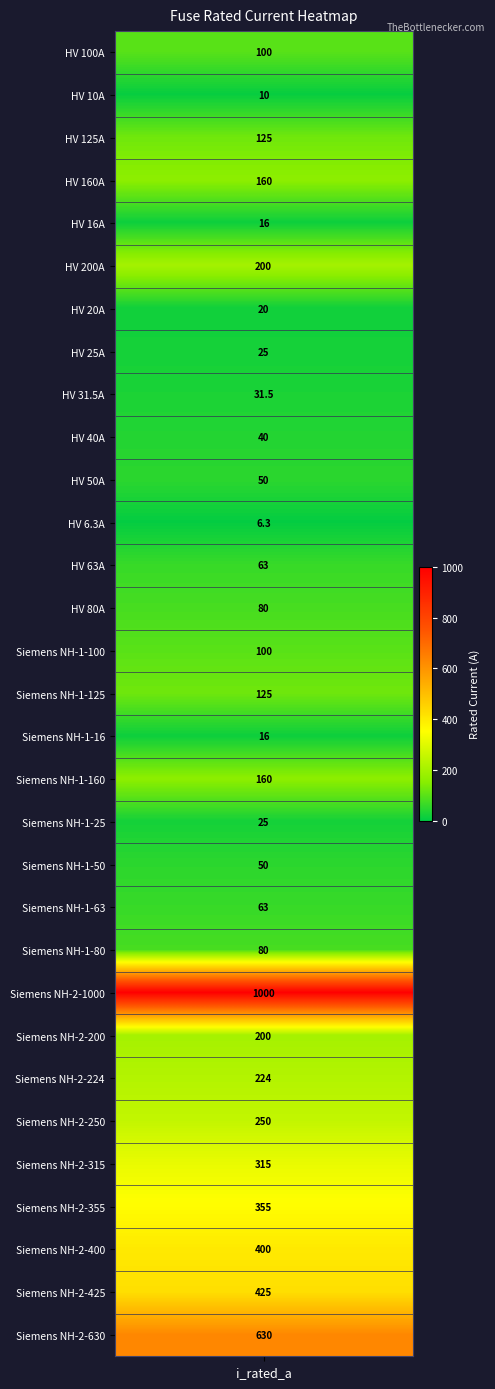

What is the approximate value at HV 125A?

125.0